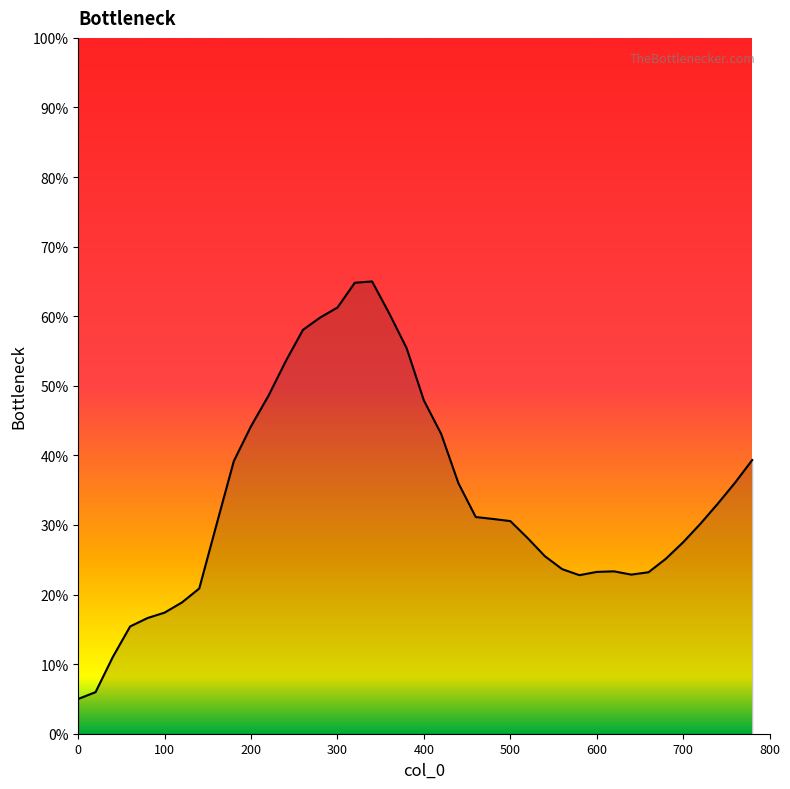

What is the difference between the maximum and minimum values?

60.0